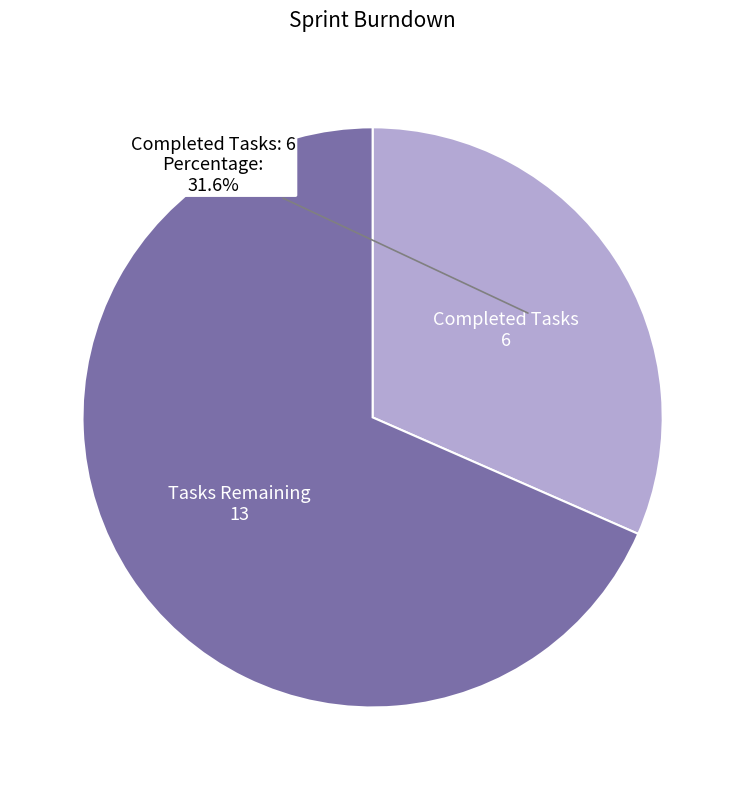

Does any single category account for the majority?

Yes